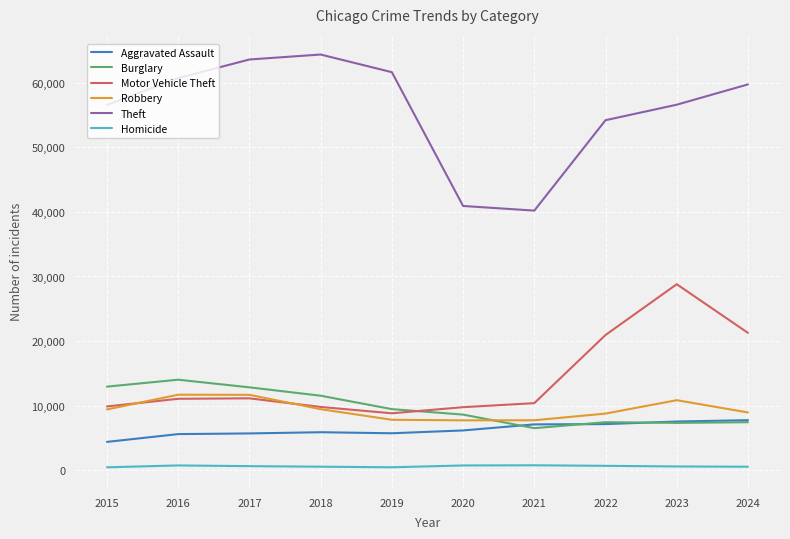

At which category is the sum across all series the highest?

2023